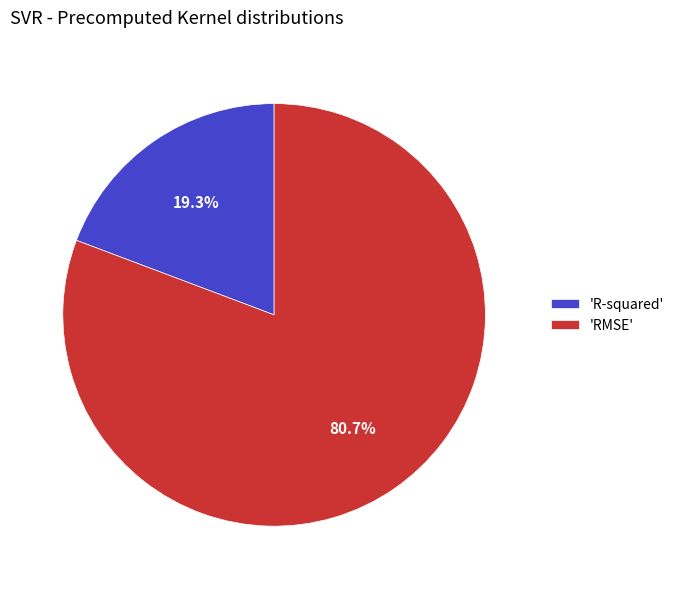

Rank the categories by value from lowest to highest.

'R-squared', 'RMSE'